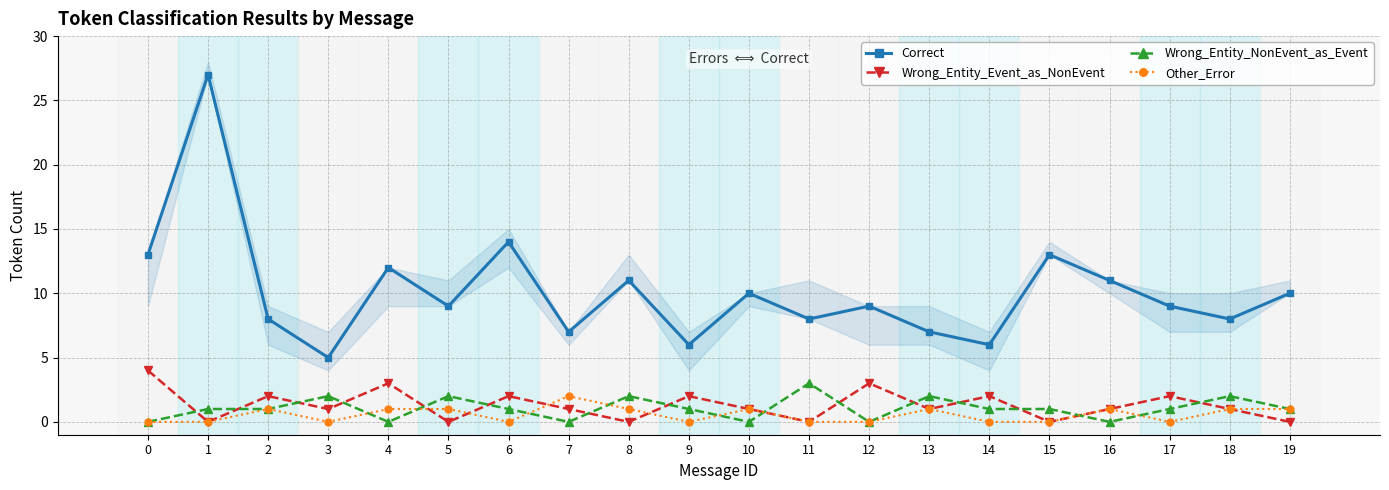

What is the value of the Wrong_Entity_Event_as_NonEvent point at the 14th from the left?

1